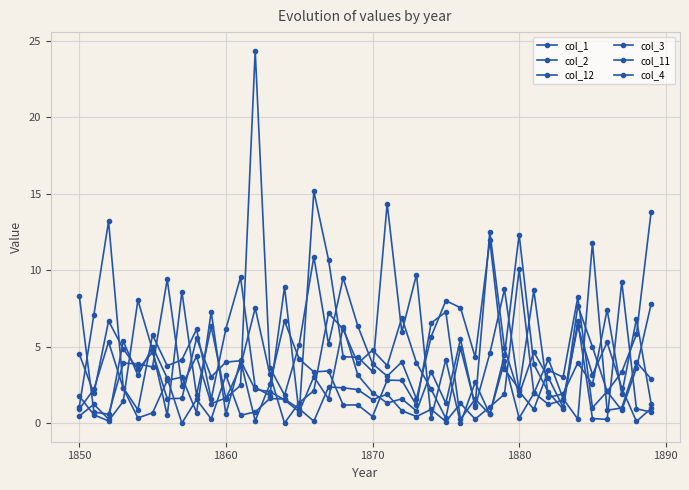

At which label does col_1 reach its minimum?

1860